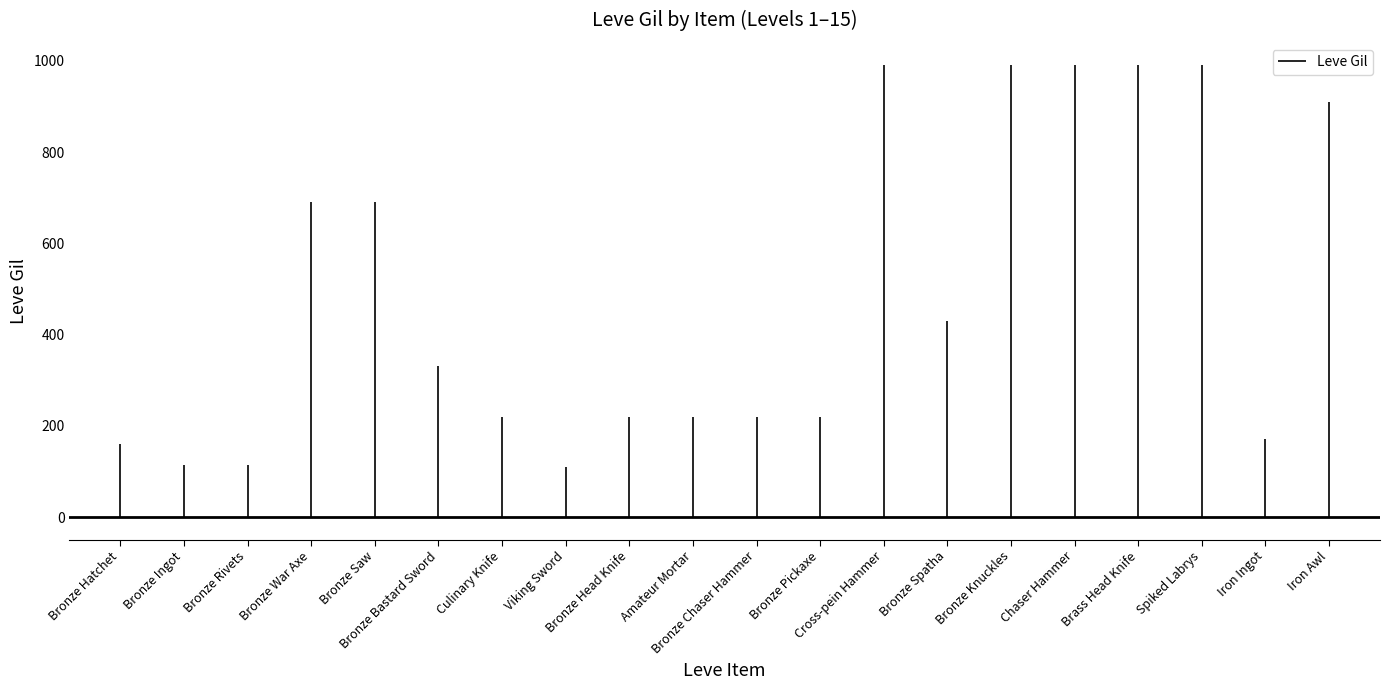

How many data points in Leve Gil are less than 330?

10